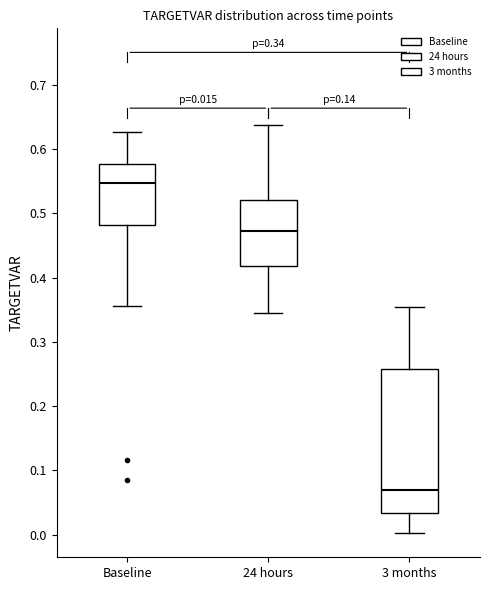

Which box's median line is the lowest?

3 months